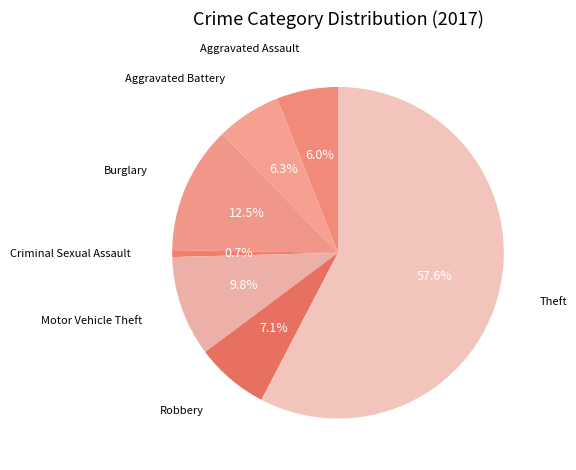

Does any single category account for the majority?

Yes